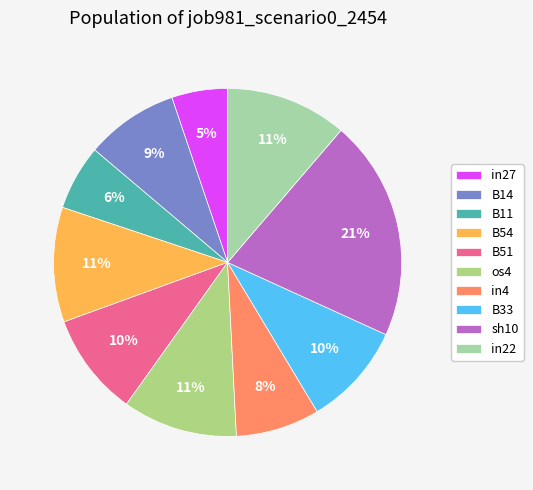

Is there a majority slice in this chart?

No